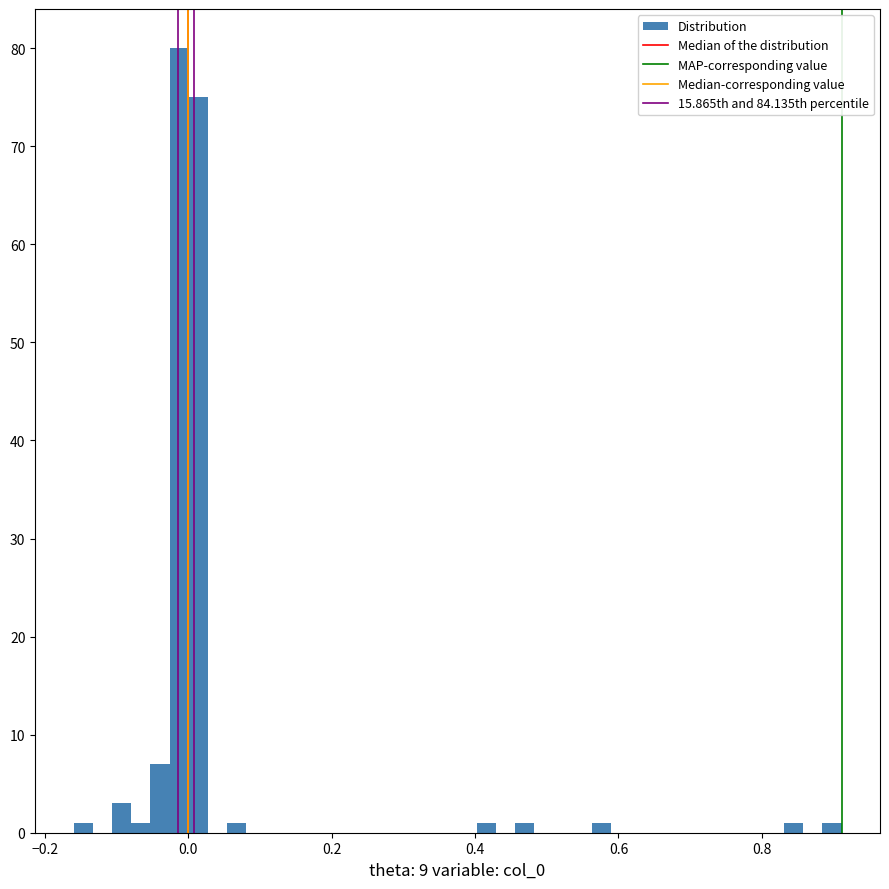

Around what value on the x-axis is the tallest bar? Give the approximate position of its centre, as read against the axis.

-0.02